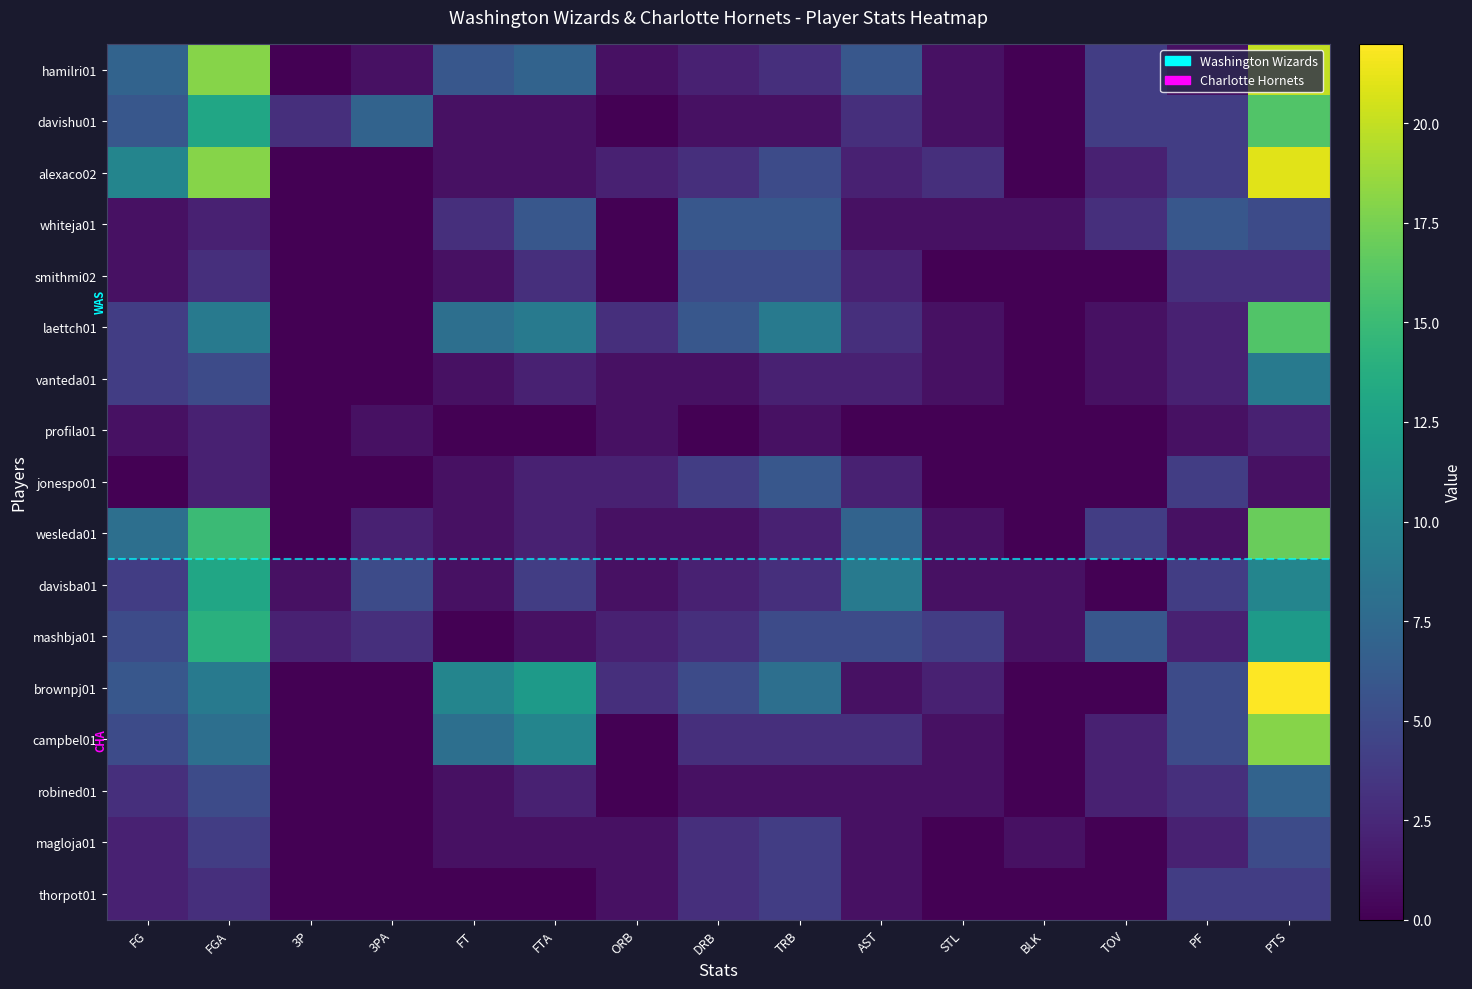

Reading right to left, list all the values displayed in this chart.

hamilri01: PTS=20	PF=1	TOV=4	BLK=0	STL=1	AST=6	TRB=3	DRB=2	ORB=1	FTA=7	FT=6	3PA=1	3P=0	FGA=18	FG=7
davishu01: PTS=16	PF=4	TOV=4	BLK=0	STL=1	AST=3	TRB=1	DRB=1	ORB=0	FTA=1	FT=1	3PA=7	3P=3	FGA=13	FG=6
alexaco02: PTS=21	PF=4	TOV=2	BLK=0	STL=3	AST=2	TRB=5	DRB=3	ORB=2	FTA=1	FT=1	3PA=0	3P=0	FGA=18	FG=10
whiteja01: PTS=5	PF=6	TOV=3	BLK=1	STL=1	AST=1	TRB=6	DRB=6	ORB=0	FTA=6	FT=3	3PA=0	3P=0	FGA=2	FG=1
smithmi02: PTS=3	PF=3	TOV=0	BLK=0	STL=0	AST=2	TRB=5	DRB=5	ORB=0	FTA=3	FT=1	3PA=0	3P=0	FGA=3	FG=1
laettch01: PTS=16	PF=2	TOV=1	BLK=0	STL=1	AST=3	TRB=9	DRB=6	ORB=3	FTA=9	FT=8	3PA=0	3P=0	FGA=9	FG=4
vanteda01: PTS=9	PF=2	TOV=1	BLK=0	STL=1	AST=2	TRB=2	DRB=1	ORB=1	FTA=2	FT=1	3PA=0	3P=0	FGA=5	FG=4
profila01: PTS=2	PF=1	TOV=0	BLK=0	STL=0	AST=0	TRB=1	DRB=0	ORB=1	FTA=0	FT=0	3PA=1	3P=0	FGA=2	FG=1
jonespo01: PTS=1	PF=4	TOV=0	BLK=0	STL=0	AST=2	TRB=6	DRB=4	ORB=2	FTA=2	FT=1	3PA=0	3P=0	FGA=2	FG=0
wesleda01: PTS=17	PF=1	TOV=4	BLK=0	STL=1	AST=7	TRB=2	DRB=1	ORB=1	FTA=2	FT=1	3PA=2	3P=0	FGA=15	FG=8
davisba01: PTS=10	PF=4	TOV=0	BLK=1	STL=1	AST=9	TRB=3	DRB=2	ORB=1	FTA=4	FT=1	3PA=5	3P=1	FGA=13	FG=4
mashbja01: PTS=12	PF=2	TOV=6	BLK=1	STL=4	AST=5	TRB=5	DRB=3	ORB=2	FTA=1	FT=0	3PA=3	3P=2	FGA=14	FG=5
brownpj01: PTS=22	PF=5	TOV=0	BLK=0	STL=2	AST=1	TRB=8	DRB=5	ORB=3	FTA=12	FT=10	3PA=0	3P=0	FGA=9	FG=6
campbel01: PTS=18	PF=5	TOV=2	BLK=0	STL=1	AST=3	TRB=3	DRB=3	ORB=0	FTA=10	FT=8	3PA=0	3P=0	FGA=8	FG=5
robined01: PTS=7	PF=3	TOV=2	BLK=0	STL=1	AST=1	TRB=1	DRB=1	ORB=0	FTA=2	FT=1	3PA=0	3P=0	FGA=5	FG=3
magloja01: PTS=5	PF=2	TOV=0	BLK=1	STL=0	AST=1	TRB=4	DRB=3	ORB=1	FTA=1	FT=1	3PA=0	3P=0	FGA=4	FG=2
thorpot01: PTS=4	PF=4	TOV=0	BLK=0	STL=0	AST=1	TRB=4	DRB=3	ORB=1	FTA=0	FT=0	3PA=0	3P=0	FGA=3	FG=2